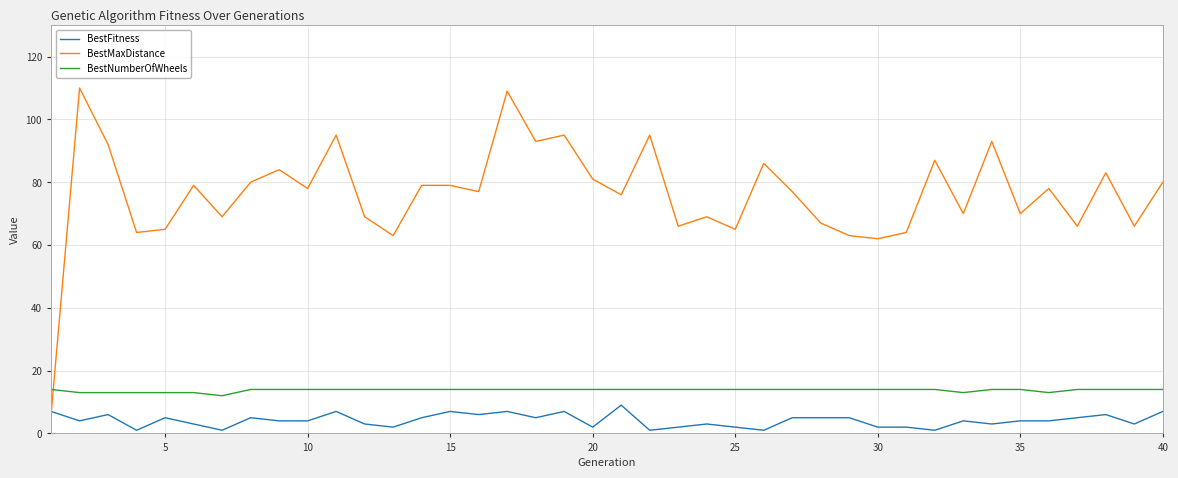

What is the average value of the BestFitness series?

4